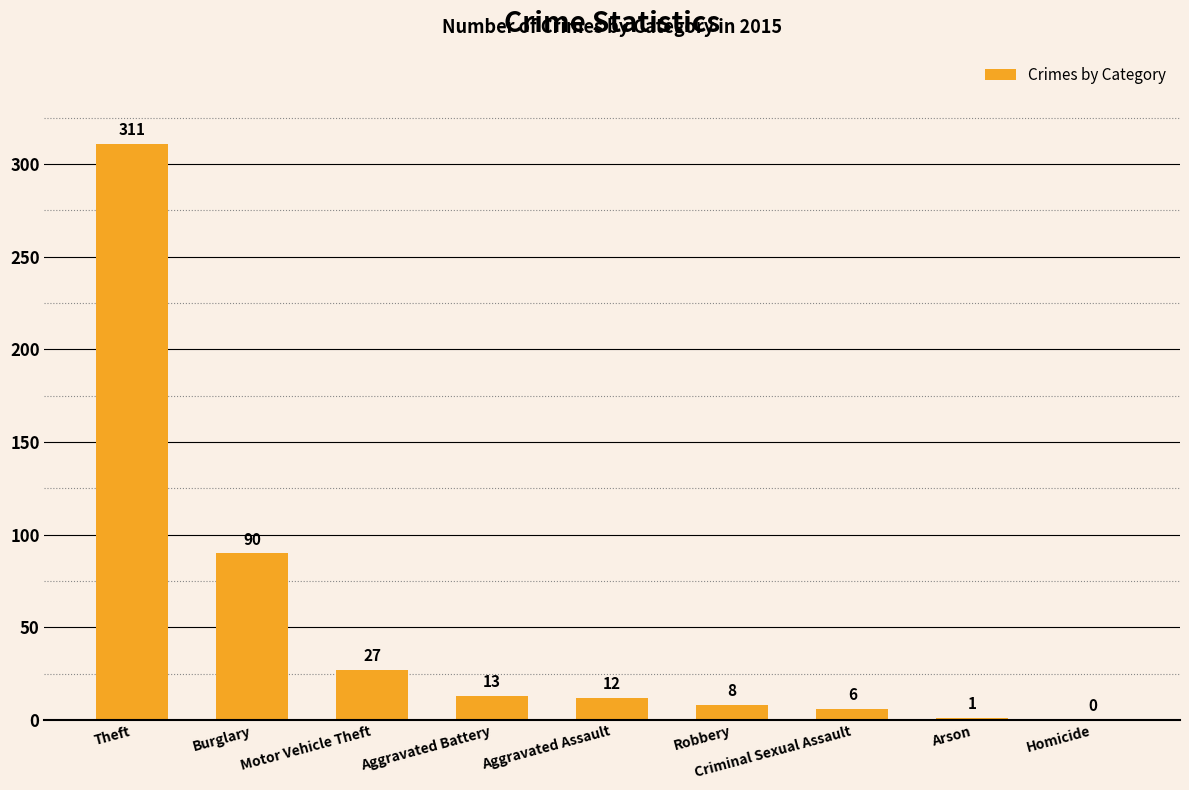

Reading left to right, transcribe all the data shown in this chart.

Theft=311	Burglary=90	Motor Vehicle Theft=27	Aggravated Battery=13	Aggravated Assault=12	Robbery=8	Criminal Sexual Assault=6	Arson=1	Homicide=0